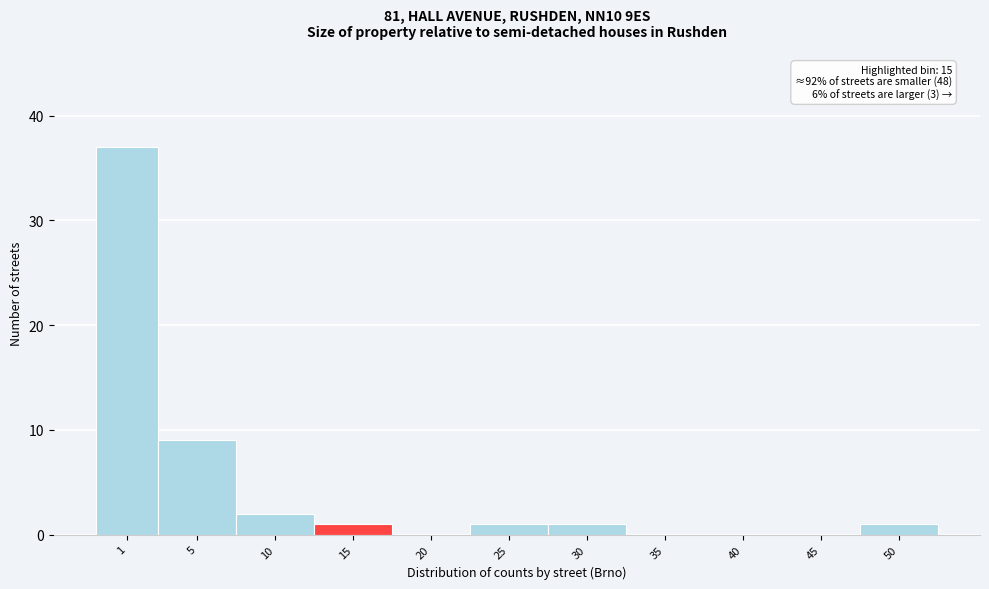

Reading right to left, extract all data points from this chart.

50=1	45=0	40=0	35=0	30=1	25=1	20=0	15=1	10=2	5=9	1=37